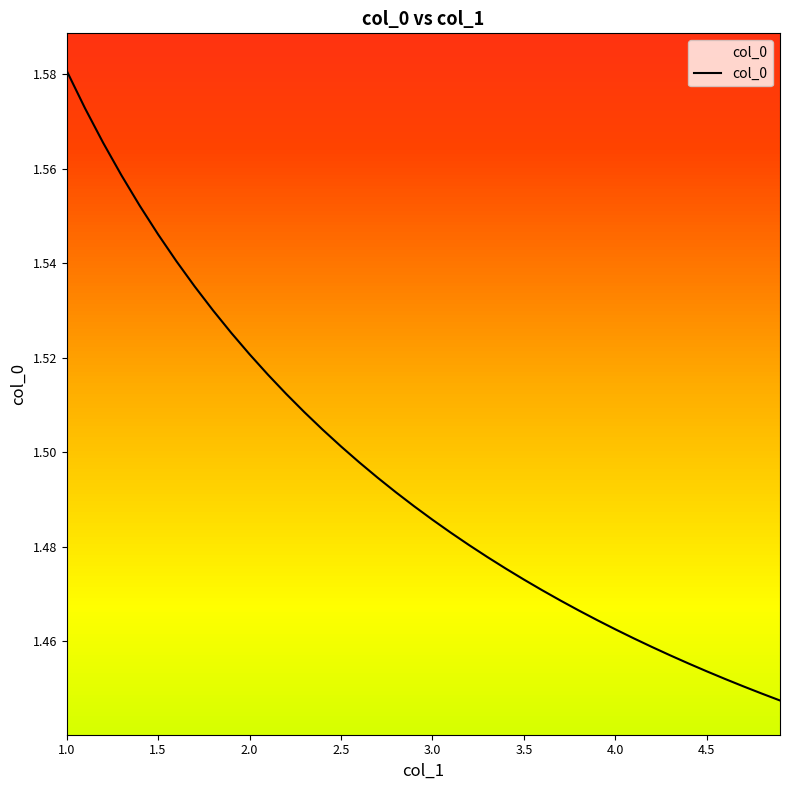

Reading left to right, transcribe all the data shown in this chart.

1.6	1.6	1.6	1.6	1.6	1.5	1.5	1.5	1.5	1.5	1.5	1.5	1.5	1.5	1.5	1.5	1.5	1.5	1.5	1.5	1.5	1.5	1.5	1.5	1.5	1.5	1.5	1.5	1.5	1.5	1.5	1.5	1.5	1.5	1.5	1.5	1.5	1.5	1.4	1.4